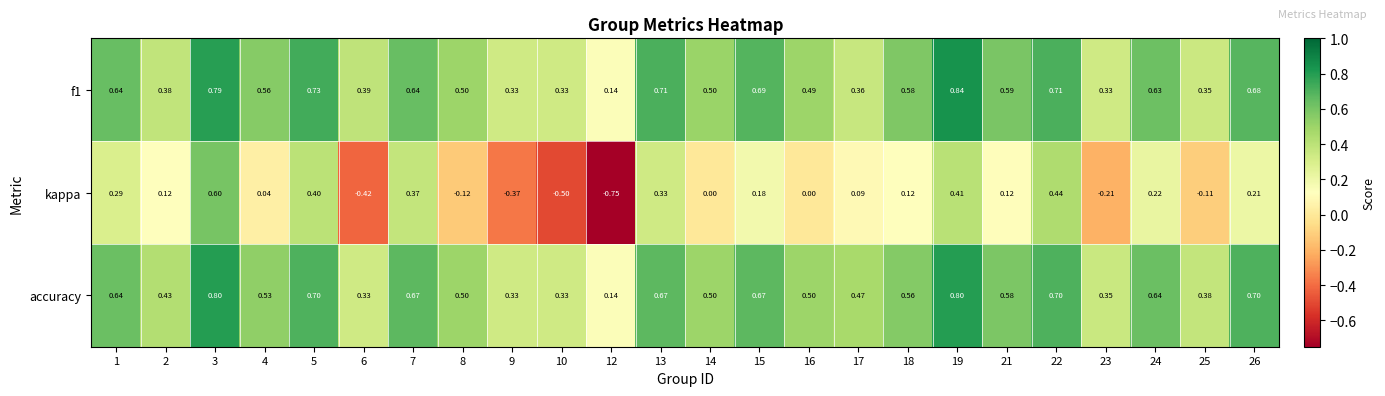

Which series has the widest spread of values?

kappa